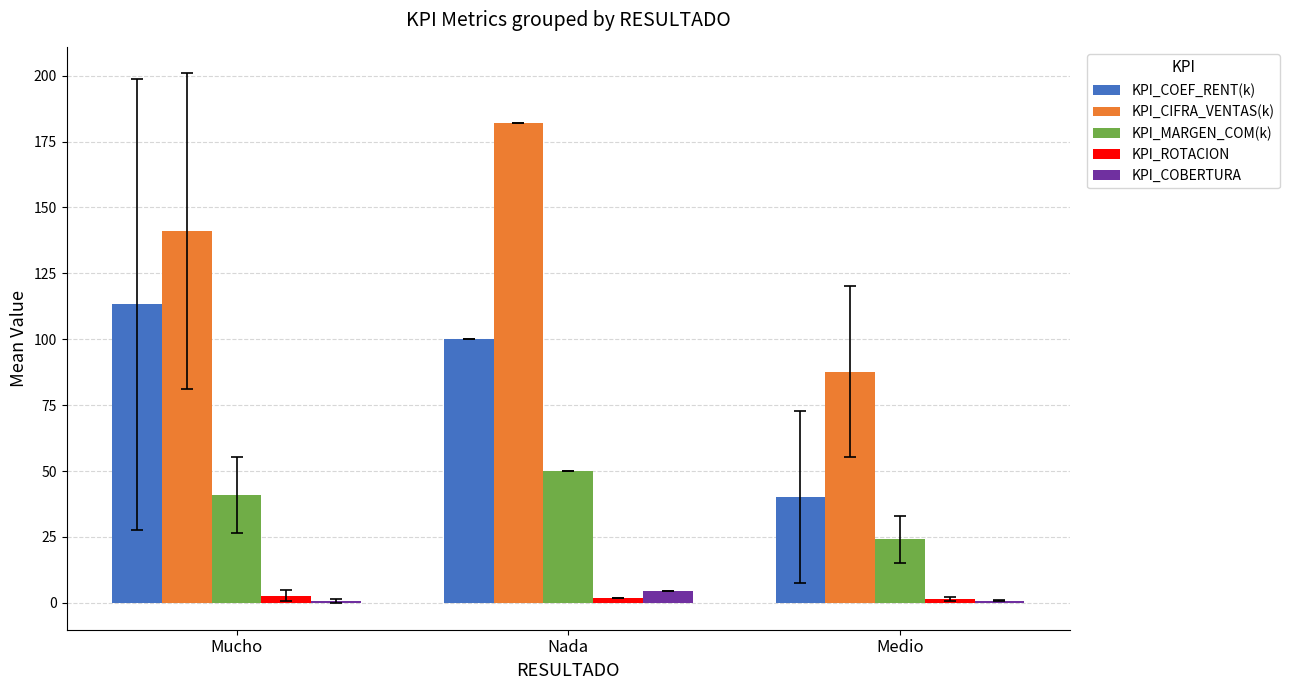

What is the total value across all series at Mucho?

298.6